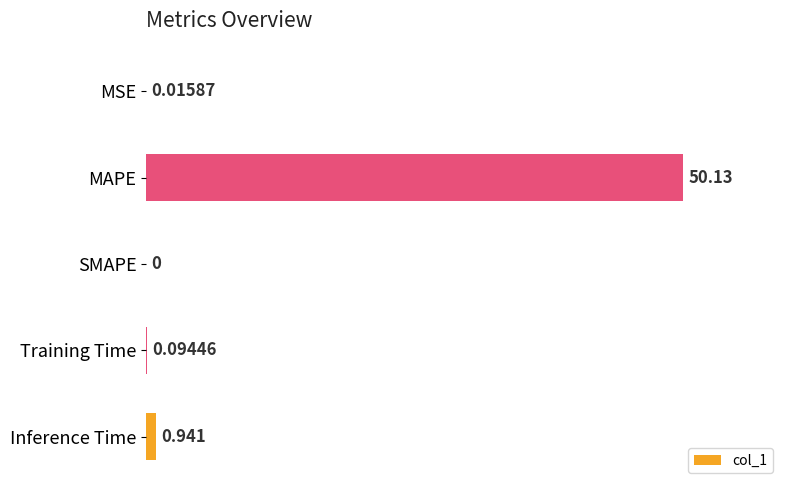

At which category does the chart reach its peak across all series?

MAPE